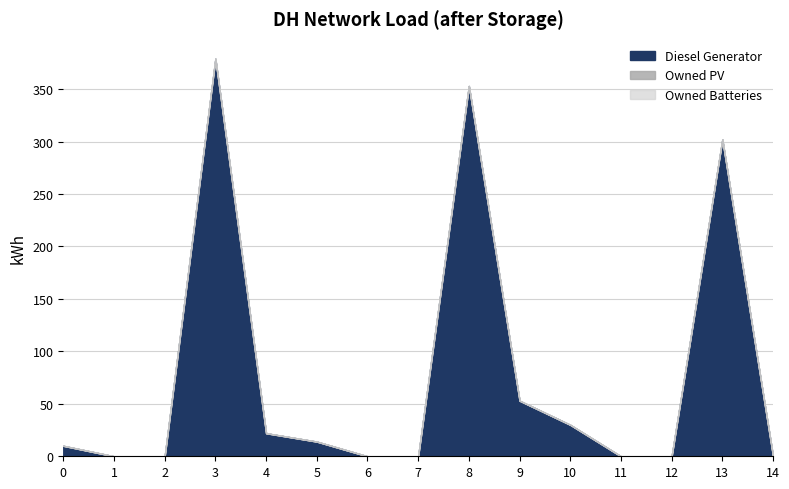

Reading left to right, extract all data points from this chart.

Diesel Generator: 10	0	0	379	22	14	0	0	353	53	30	0	0	302	0
Owned PV: 0	0	0	0	0	0	0	0	0	0	0	0	0	0	0
Owned Batteries: 0	0	0	0	0	0	0	0	0	0	0	0	0	0	0